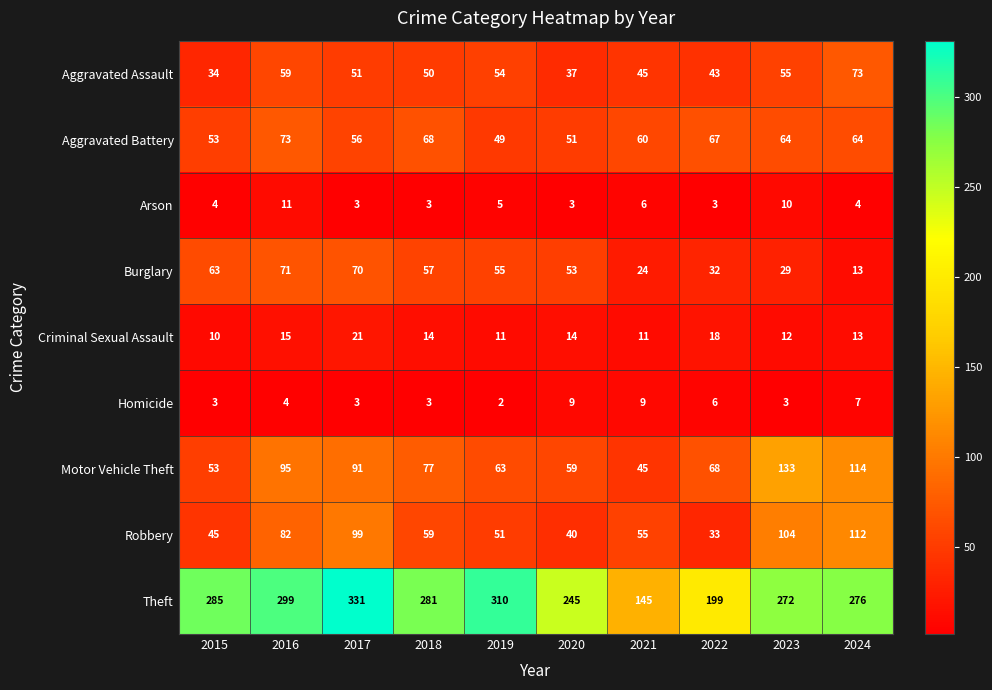

What is the spread (max minus min) of values at 2015?

282